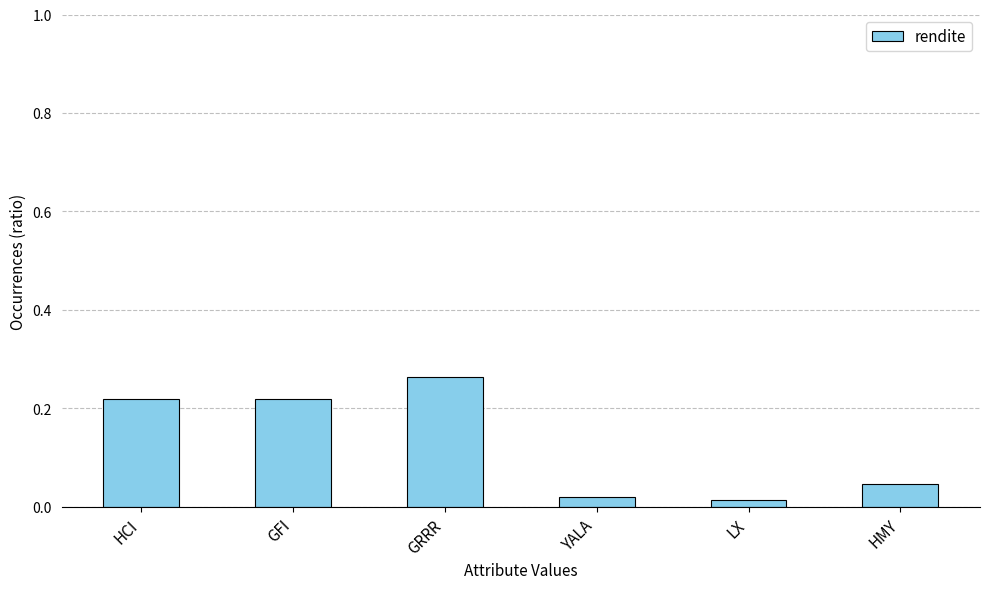

Is it true that the value at HCI is 0.0?

False